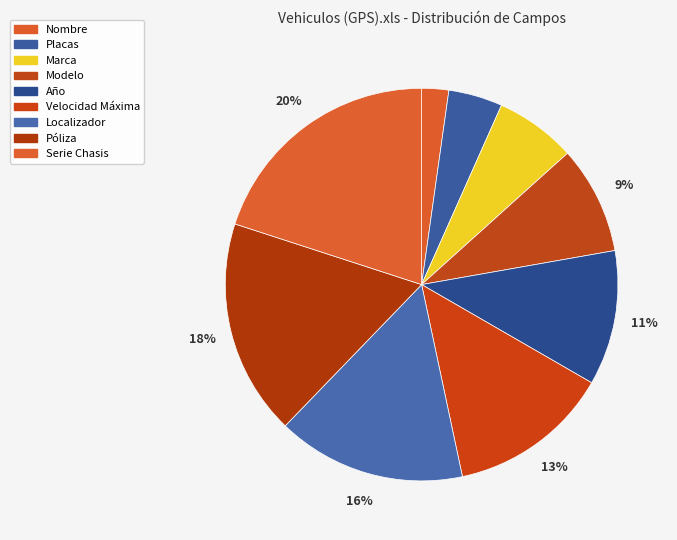

To the nearest percent, what is the average slice percentage?

11%